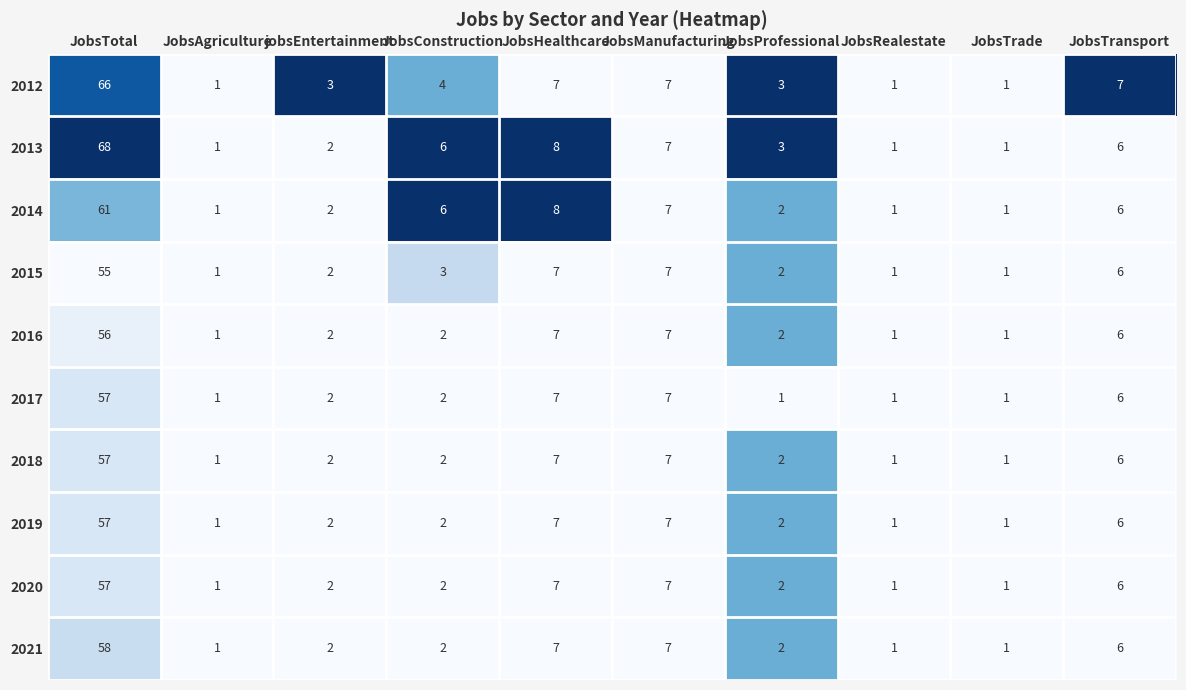

Which label corresponds to the largest value in the chart?

JobsTotal